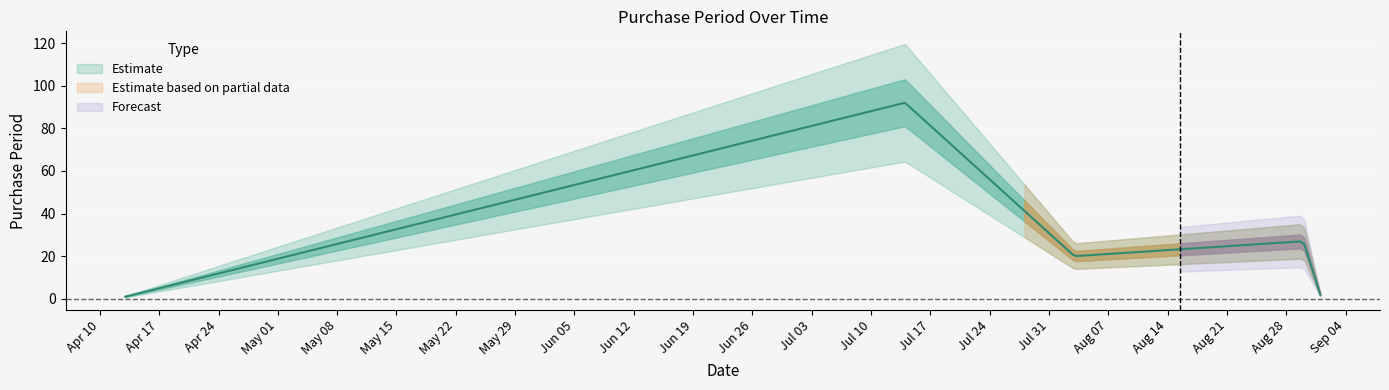

Where is the data nearest to the value 46?

2017-08-30